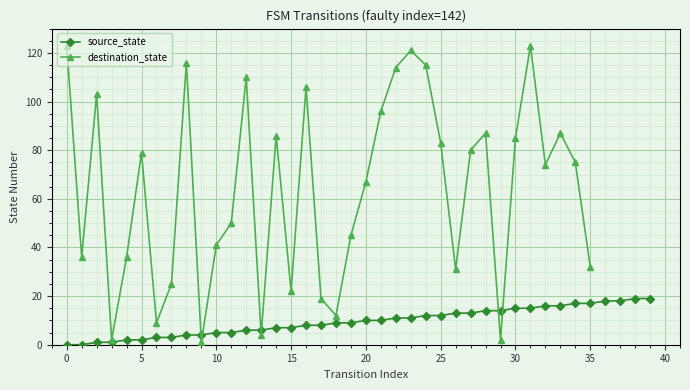

Is it true that source_state equals 7 at 15?

True